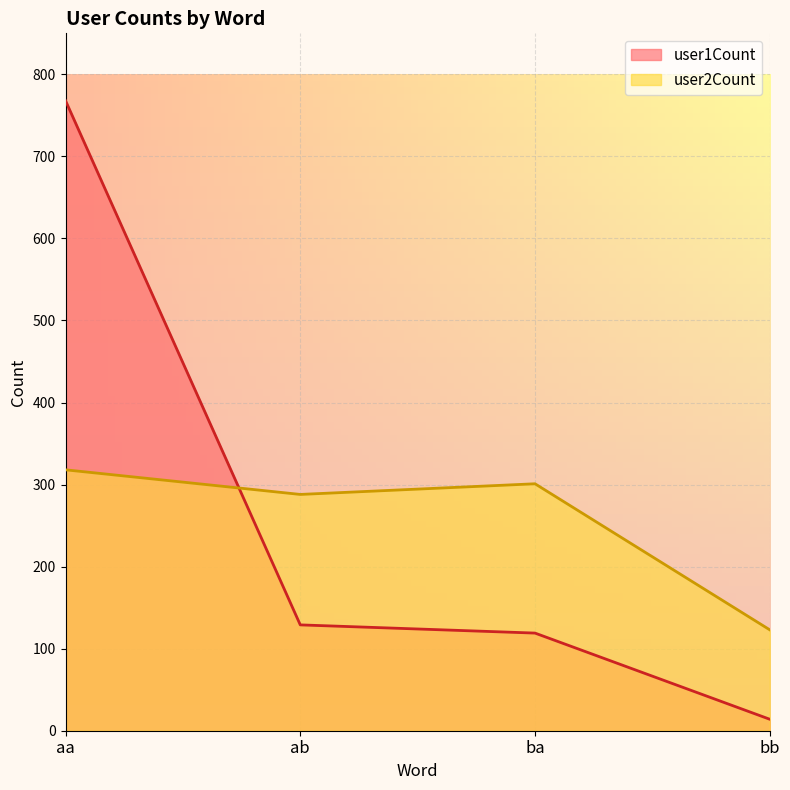

What is the difference between the highest and lowest values at ab?

159